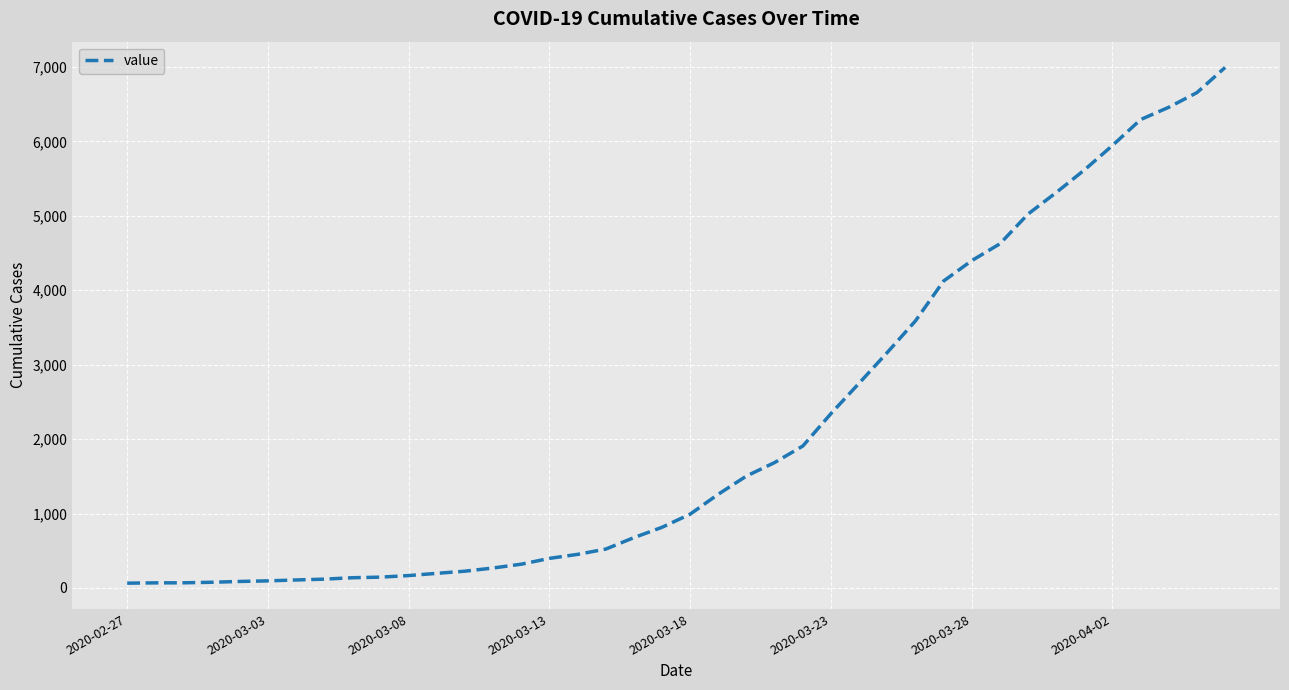

What is the greatest value displayed?

6994